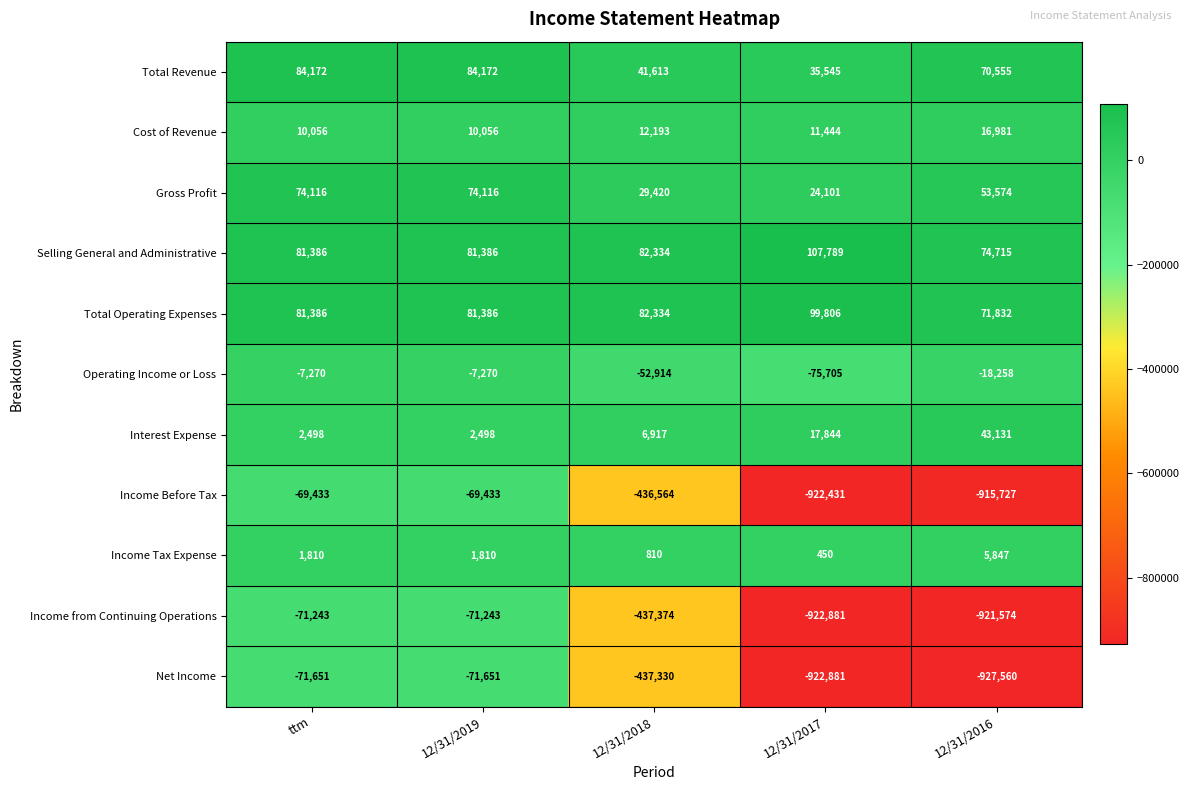

What is the sum of all Operating Income or Loss values?

-161417